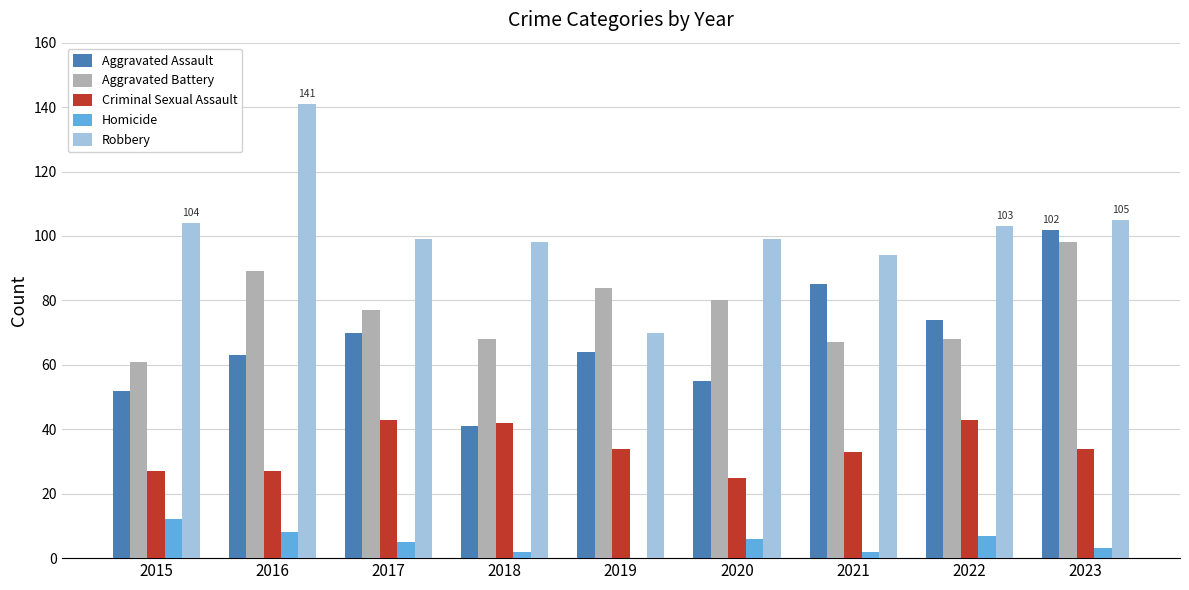

Which label corresponds to the largest value in the chart?

2016